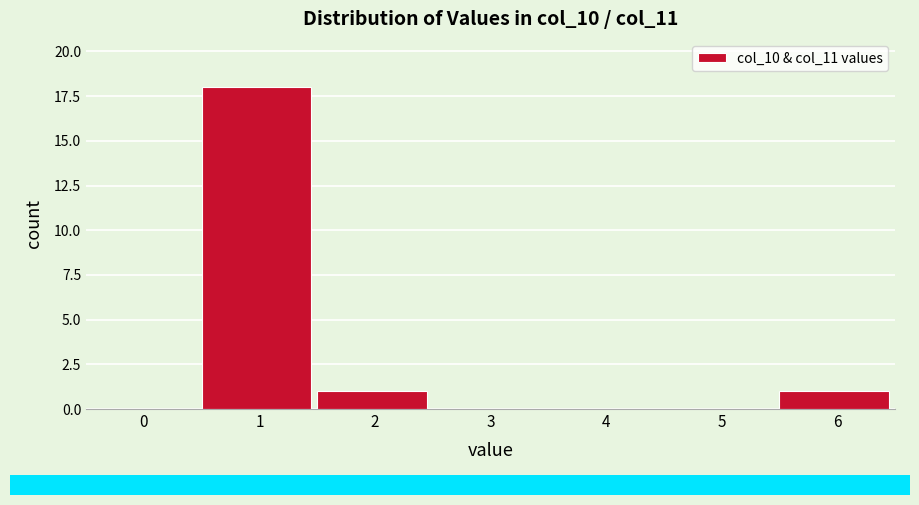

Reading left to right, transcribe all the data shown in this chart.

0=0	1=18	2=1	3=0	4=0	5=0	6=1